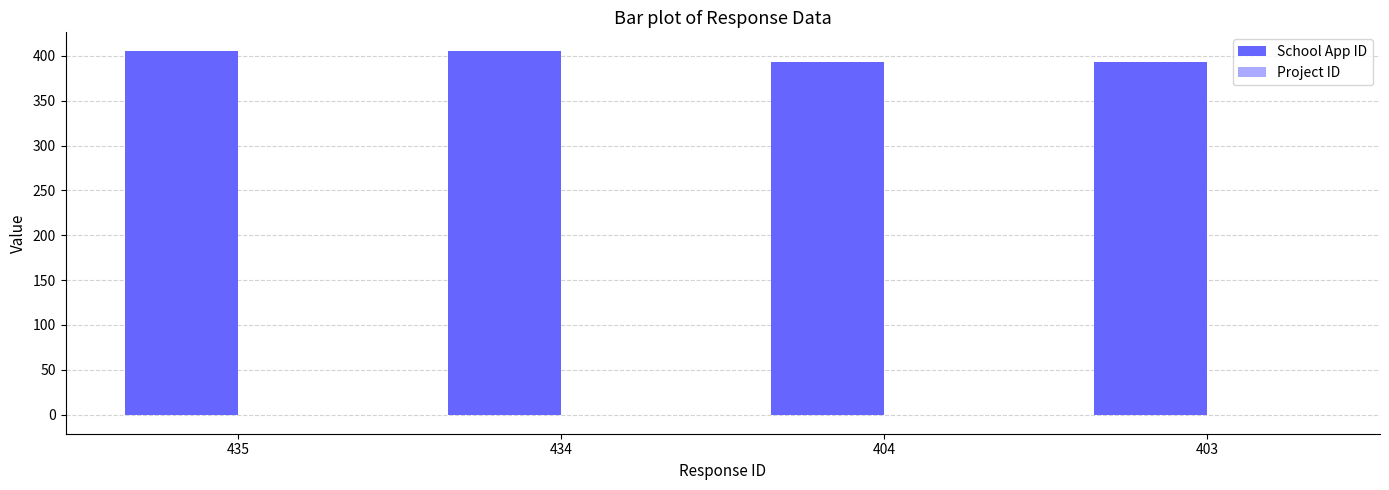

Which series has the largest total across all categories?

School App ID